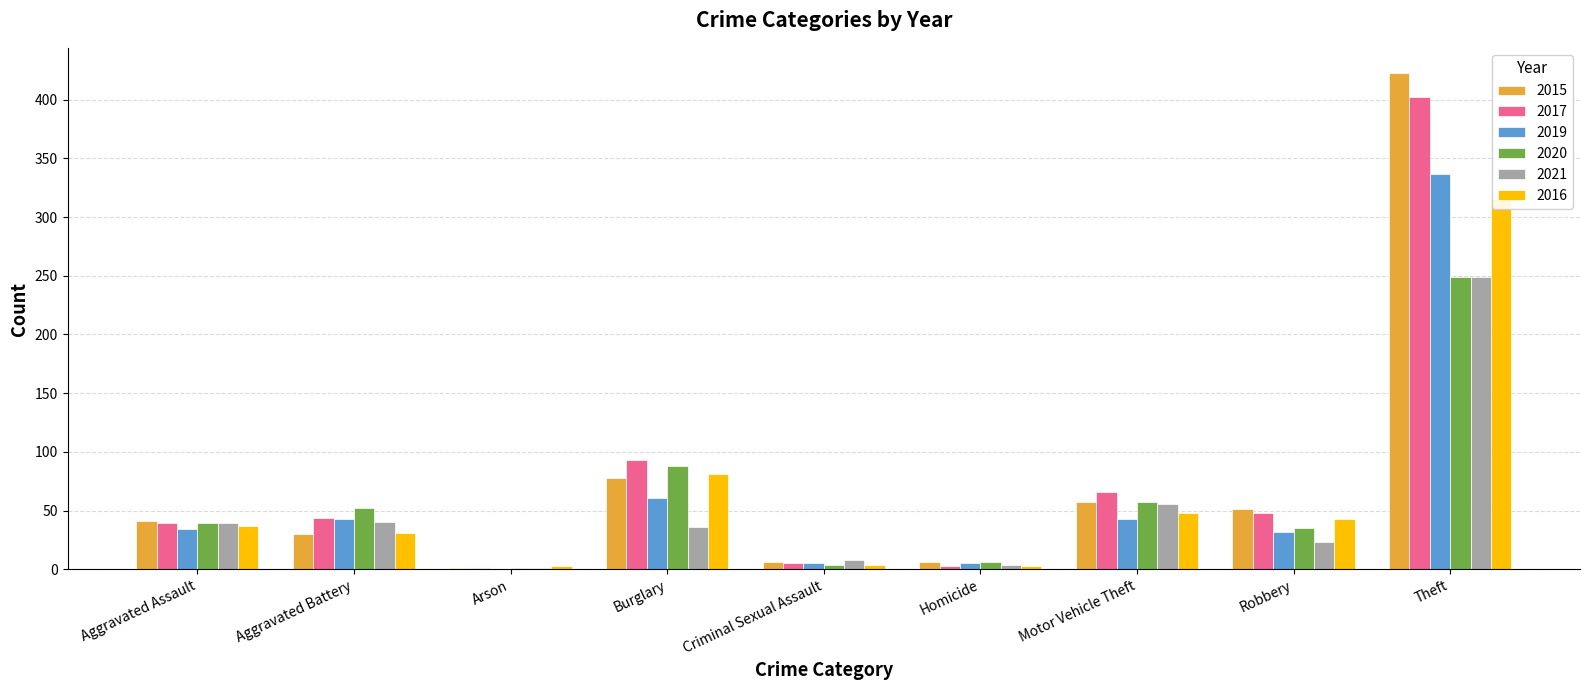

Reading left to right, what are all the values shown in this chart?

2015: Aggravated Assault=41	Aggravated Battery=30	Arson=1	Burglary=78	Criminal Sexual Assault=6	Homicide=6	Motor Vehicle Theft=57	Robbery=51	Theft=423
2017: Aggravated Assault=39	Aggravated Battery=44	Arson=1	Burglary=93	Criminal Sexual Assault=5	Homicide=3	Motor Vehicle Theft=66	Robbery=48	Theft=402
2019: Aggravated Assault=34	Aggravated Battery=43	Arson=0	Burglary=61	Criminal Sexual Assault=5	Homicide=5	Motor Vehicle Theft=43	Robbery=32	Theft=337
2020: Aggravated Assault=39	Aggravated Battery=52	Arson=1	Burglary=88	Criminal Sexual Assault=4	Homicide=6	Motor Vehicle Theft=57	Robbery=35	Theft=249
2021: Aggravated Assault=39	Aggravated Battery=40	Arson=1	Burglary=36	Criminal Sexual Assault=8	Homicide=4	Motor Vehicle Theft=56	Robbery=23	Theft=249
2016: Aggravated Assault=37	Aggravated Battery=31	Arson=3	Burglary=81	Criminal Sexual Assault=4	Homicide=3	Motor Vehicle Theft=48	Robbery=43	Theft=315